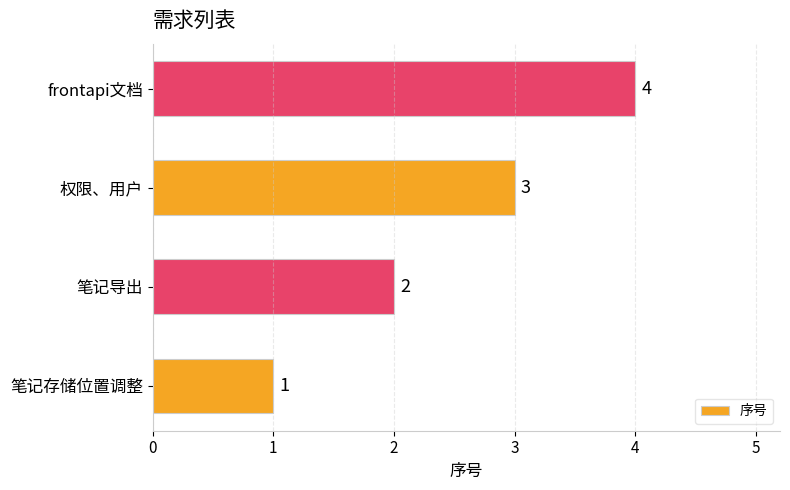

The chart shows a value of 4 at 权限、用户. True or false?

False